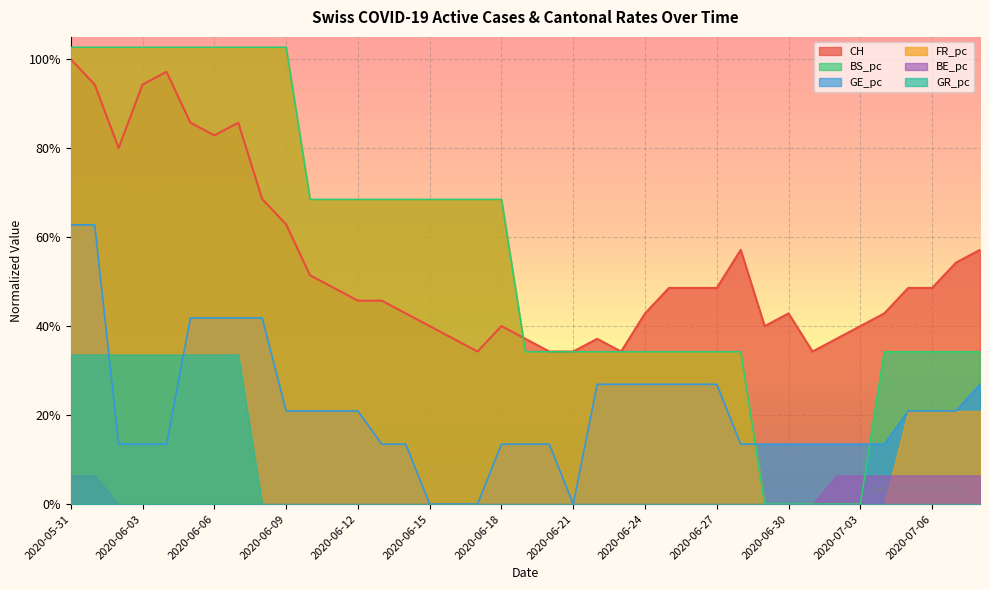

Which series has the widest spread of values?

BS_pc